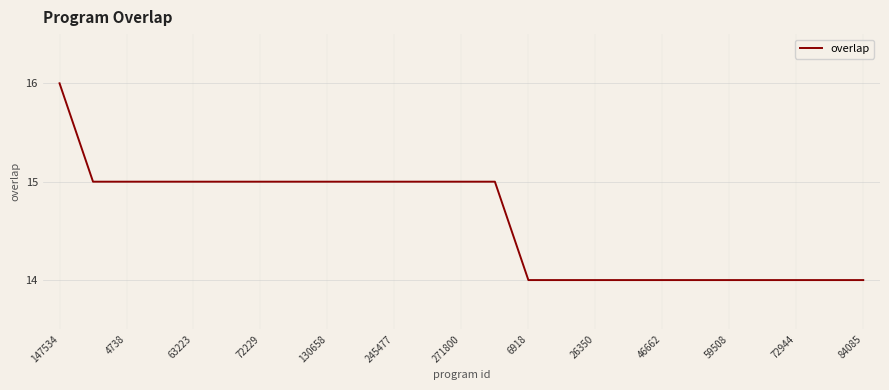

What is the smallest value displayed?

14